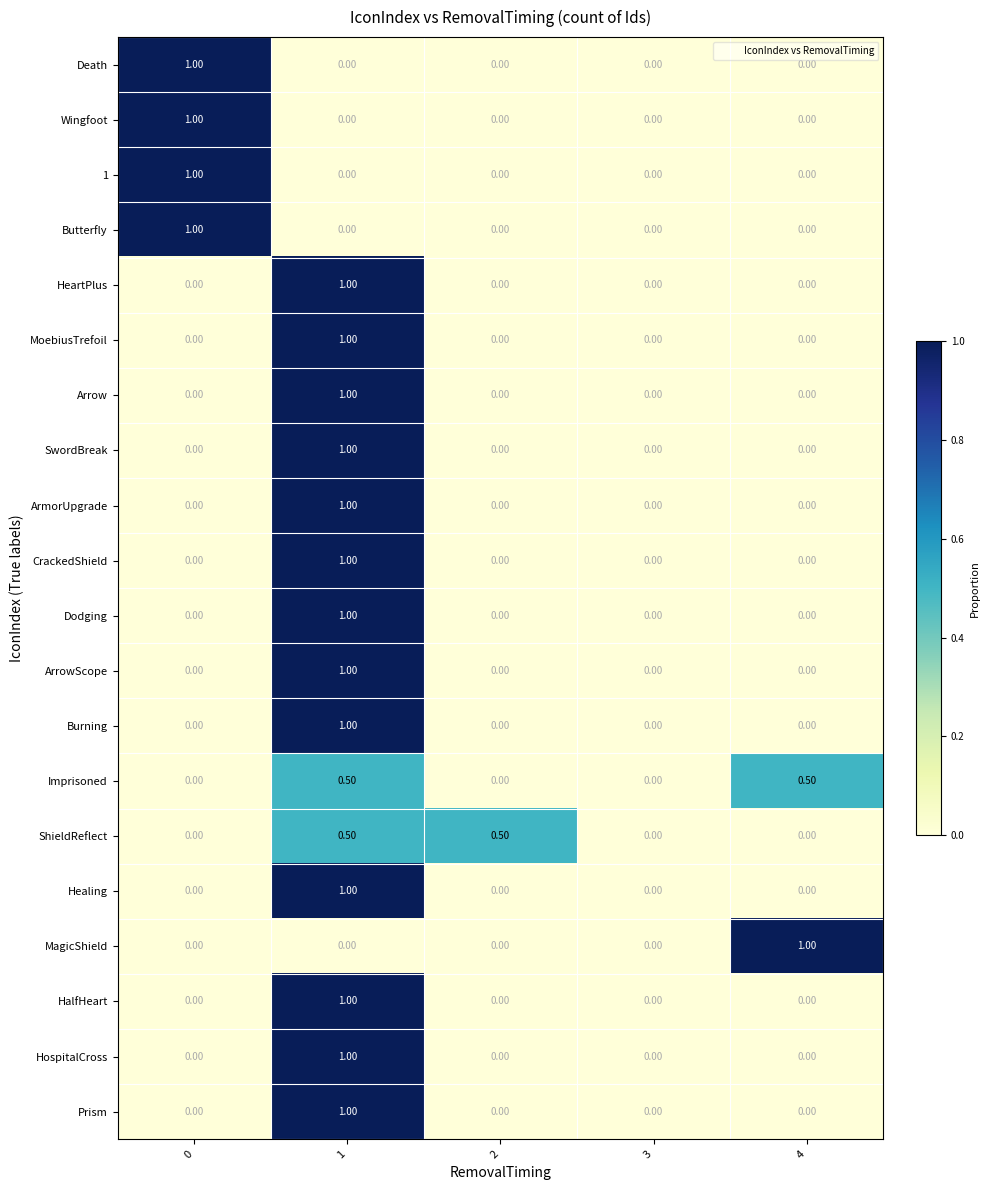

Which series changed the most between 2 and 3?

ShieldReflect